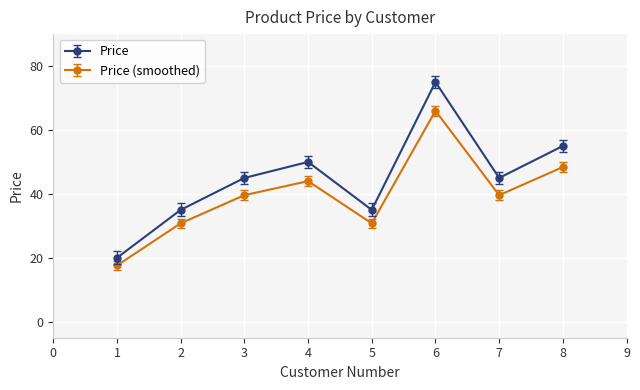

Reading left to right, what are all the values shown in this chart?

Price: 20.0	35.0	45.0	50.0	35.0	75.0	45.0	55.0
Price (smoothed): 17.6	30.8	39.6	44.0	30.8	66.0	39.6	48.4